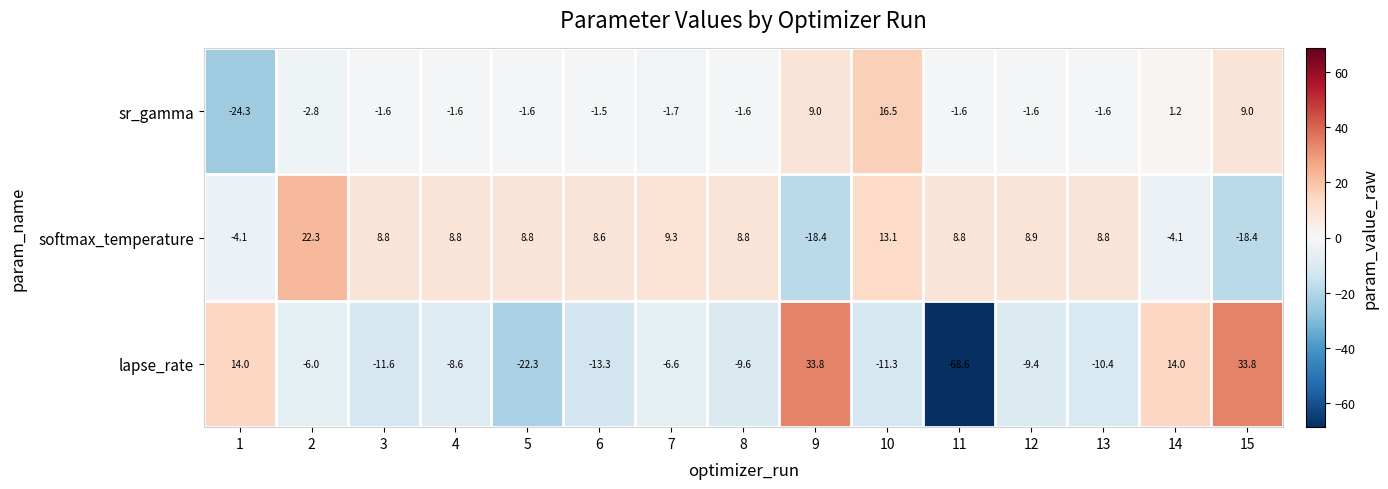

How many distinct data groups are displayed?

3